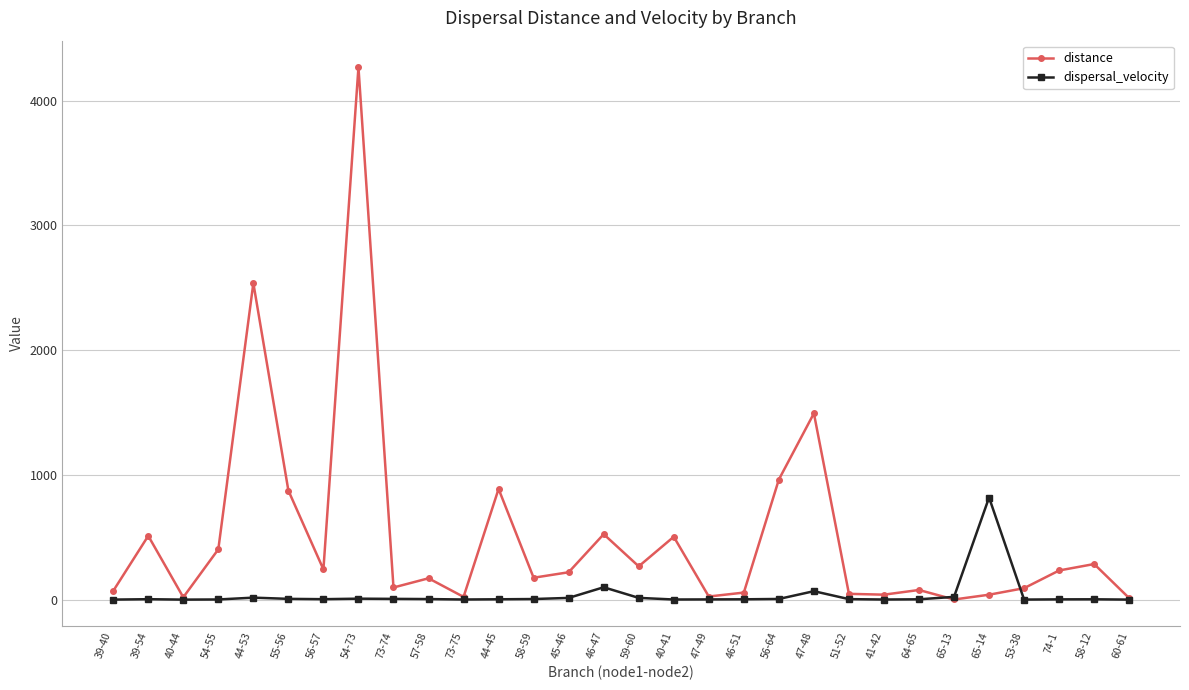

True or false: distance has more than 0 points higher than both neighbors.

True